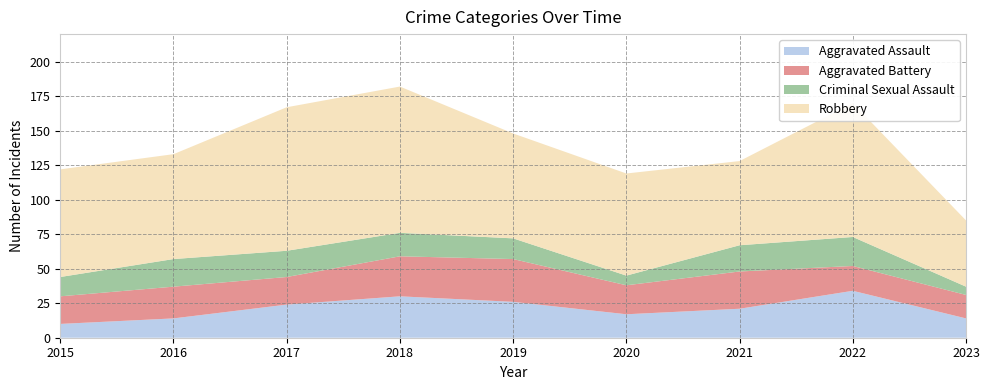

Reading left to right, extract all data points from this chart.

Aggravated Assault: 10	14	24	30	26	17	21	34	14
Aggravated Battery: 20	23	20	29	31	21	27	18	17
Criminal Sexual Assault: 14	20	19	17	15	7	19	21	6
Robbery: 78	76	104	106	76	74	61	97	48